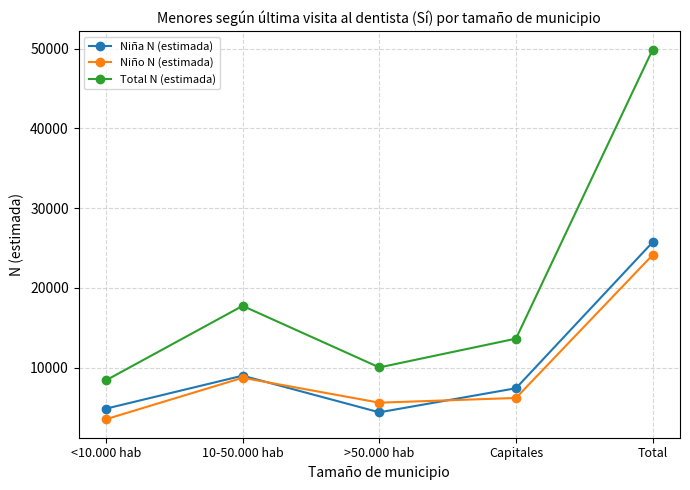

The Total N (estimada) series shows 13653 at Capitales. True or false?

True